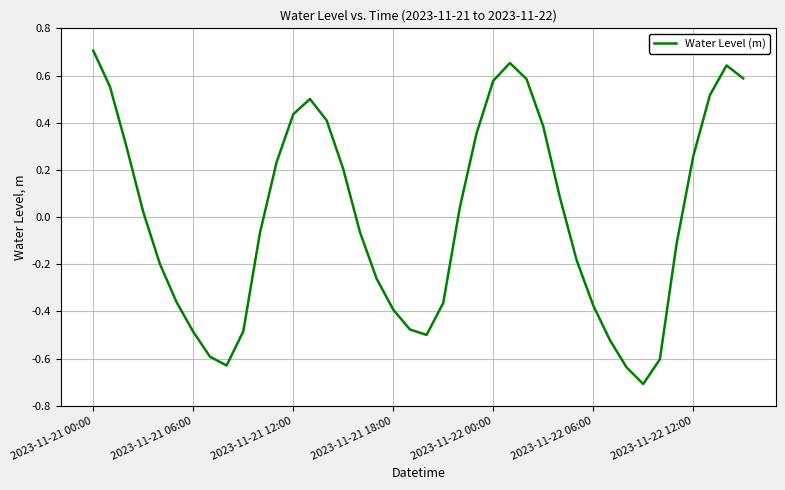

Where does the data first go above 0?

2023-11-21 00:00